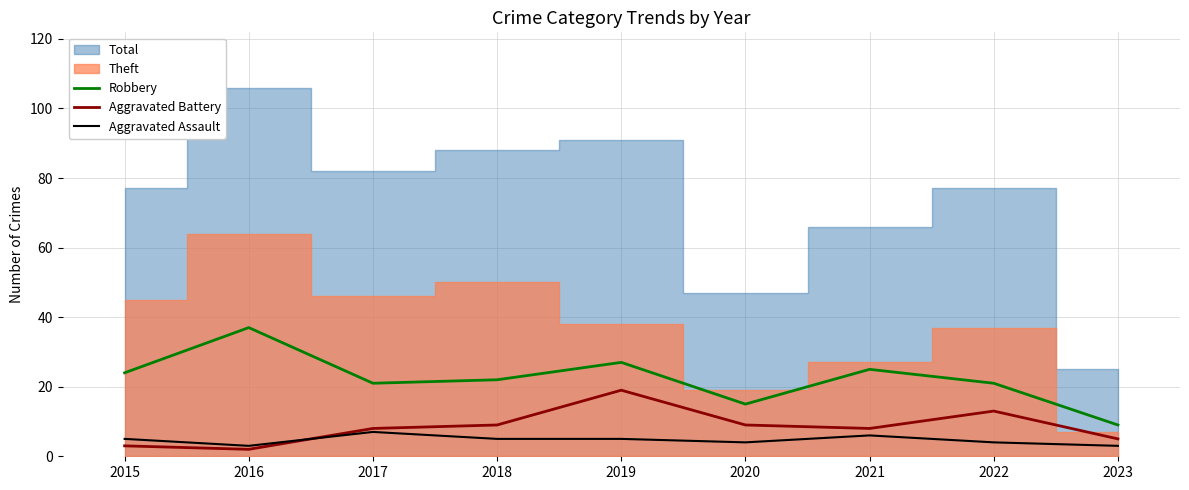

Is it true that Aggravated Battery equals 14 at 2017?

False